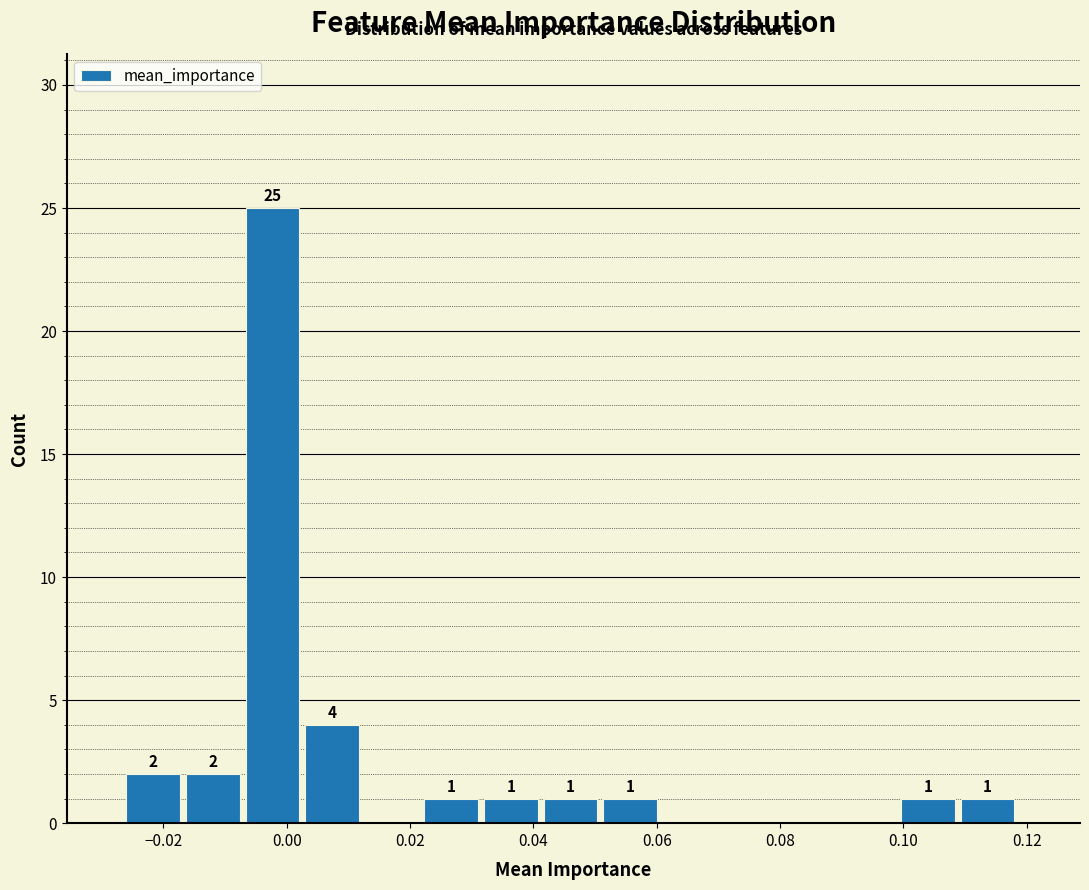

Over which range of the x-axis is the bar tallest?

-0.006 to 0.002